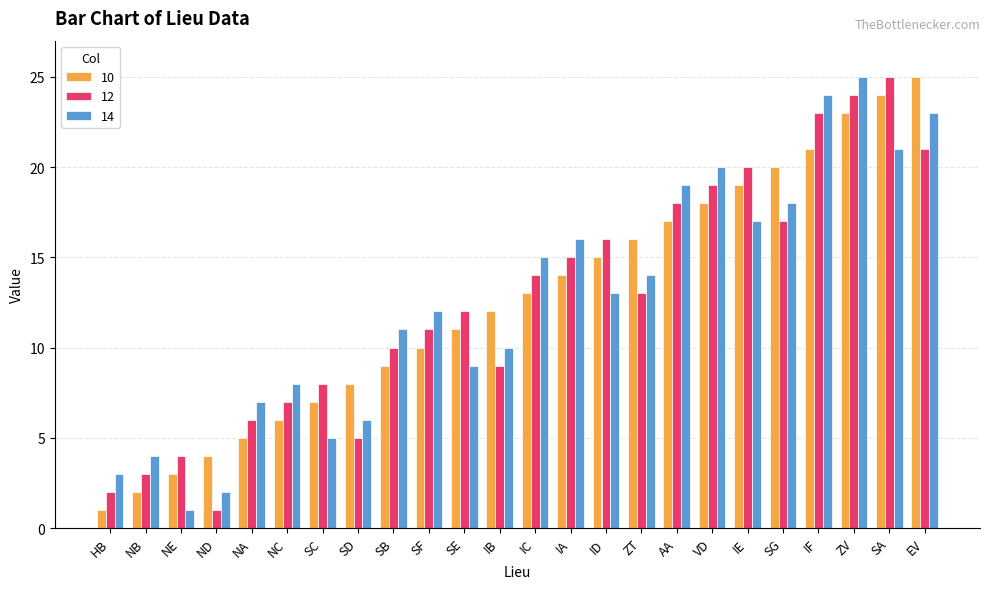

Read the 12 value at NC.

7